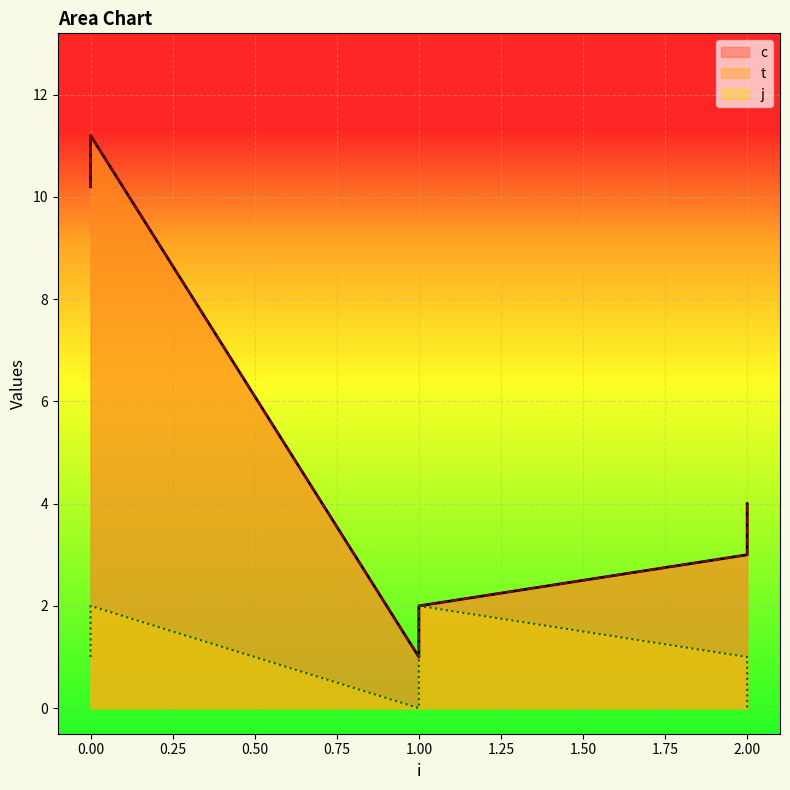

Count the j values in the range 0 to 2.

6